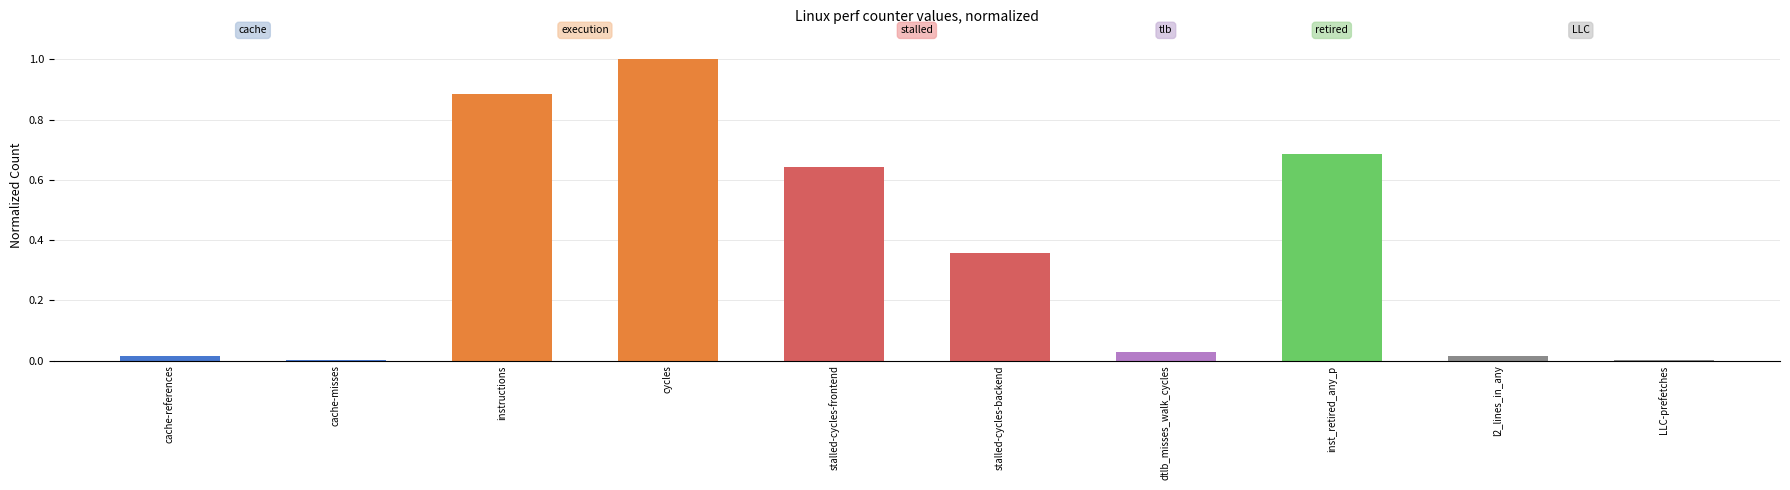

What is the greatest value displayed?

1.0